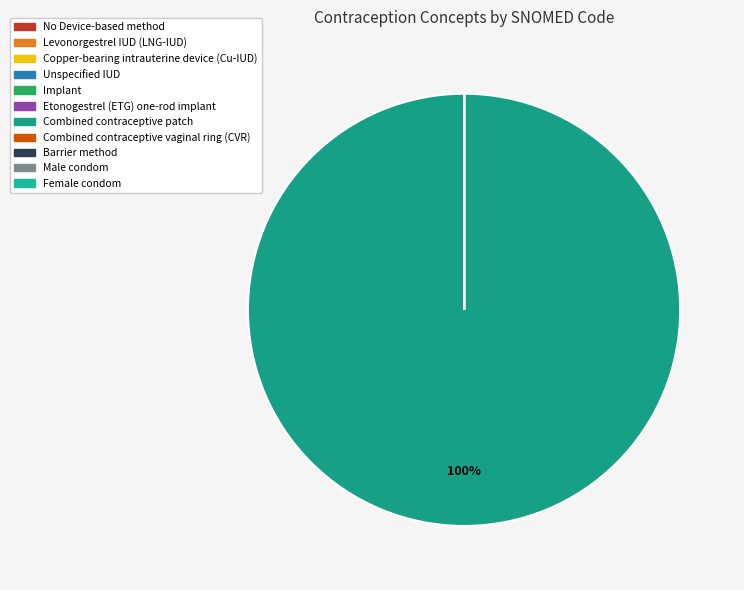

Which category has the biggest portion of the pie?

Combined contraceptive patch